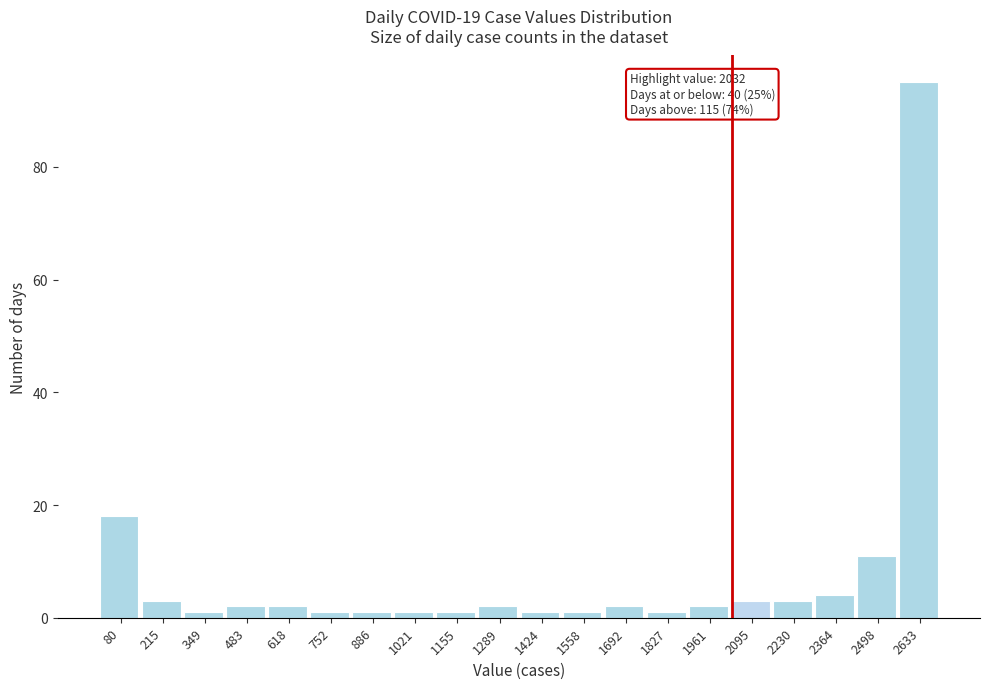

Which range on the x-axis has the tallest bar?

2560 to 2700